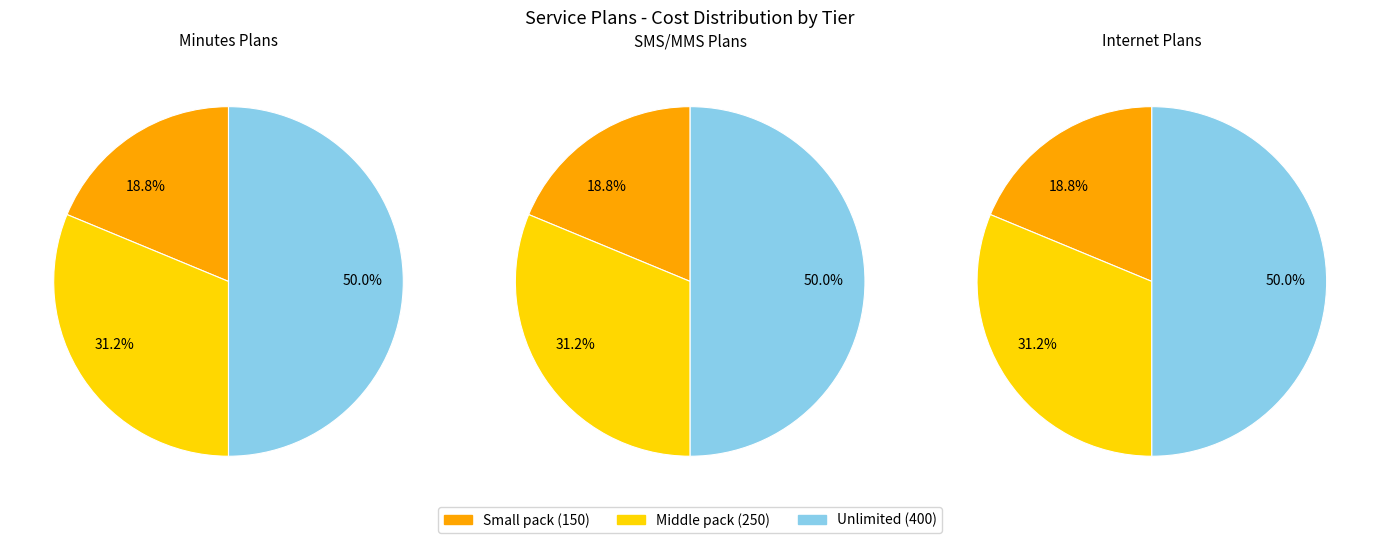

What is the ratio of the value at Middle pack internet to the value at Middle pack min?

1.0